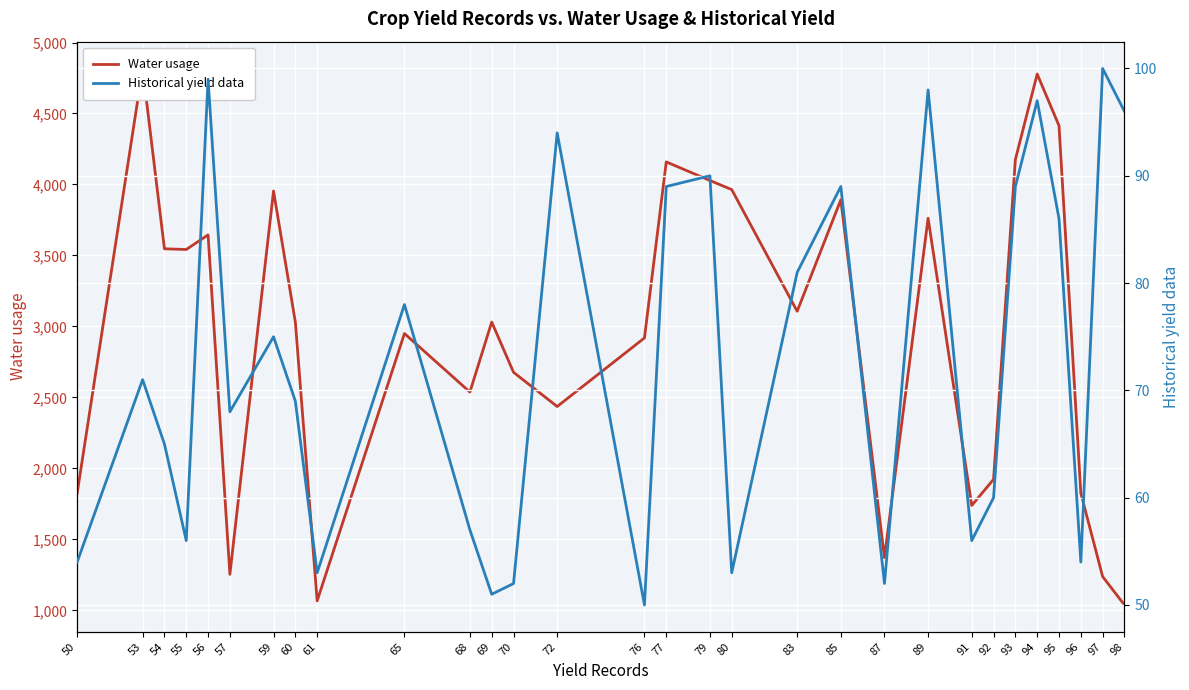

What is the maximum value shown in the chart?

4817